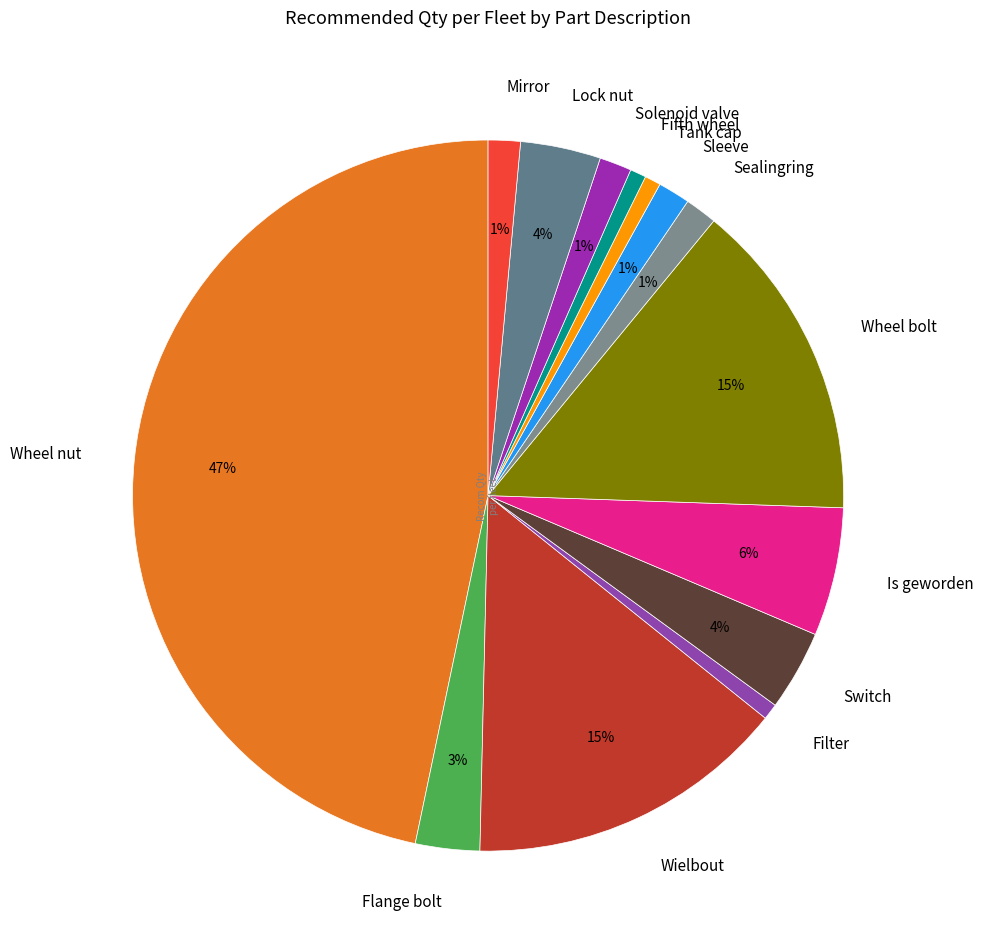

To the nearest percent, what is the difference between the Wielbout and Lock nut slice percentages?

11%